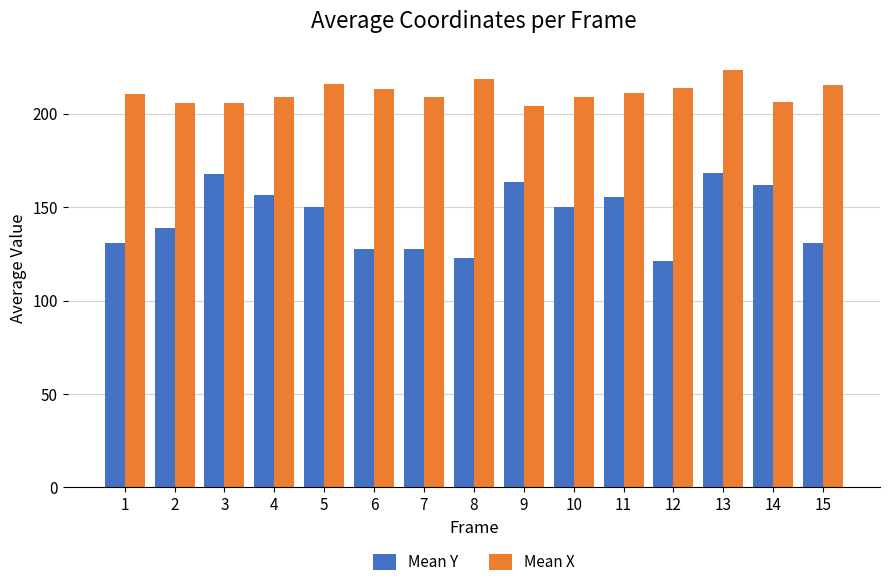

How many bars are there in total?

30